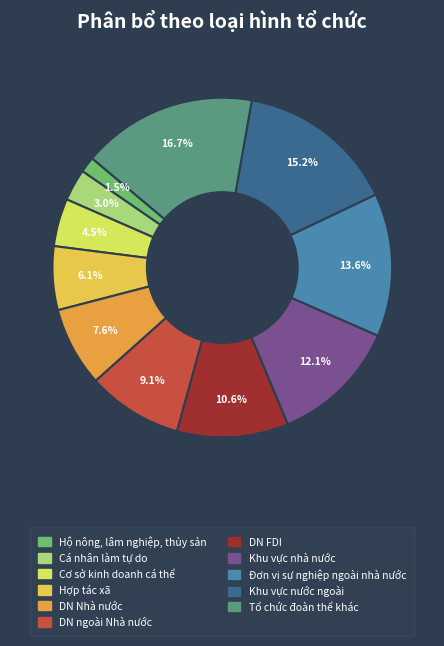

Does Hộ nông, lâm nghiệp, thủy sản account for over 50% of the chart?

No